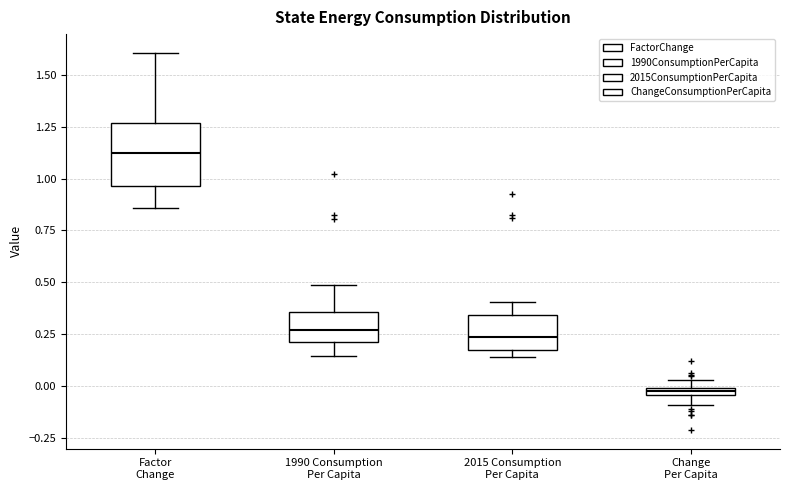

Which box's median line is the lowest?

Change Per Capita